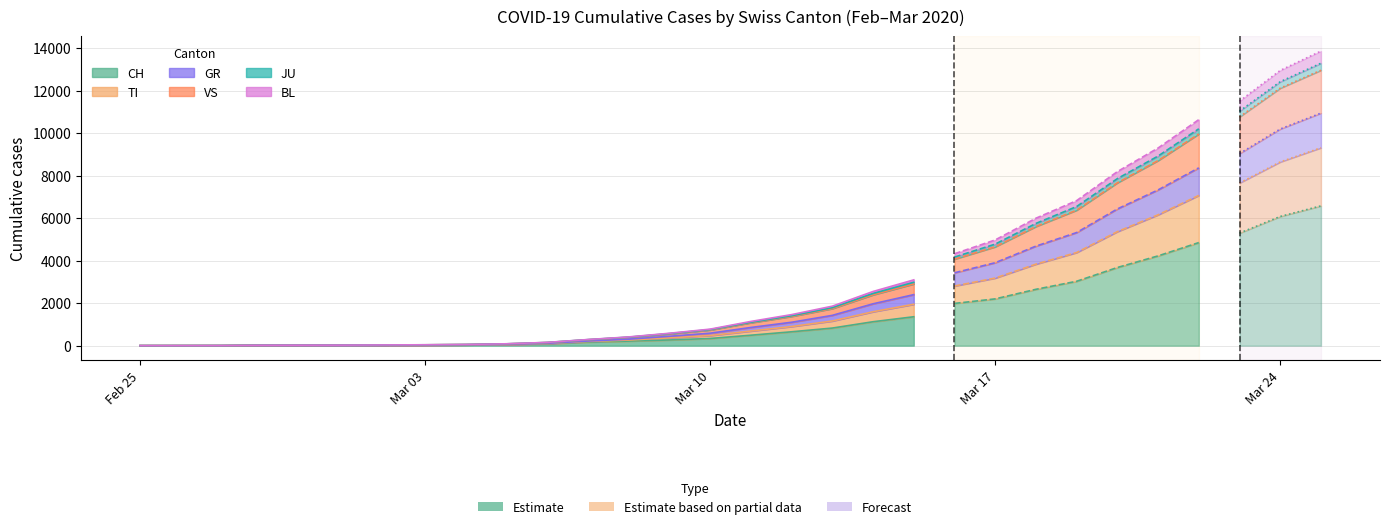

How many positive values does the GR series have?

19